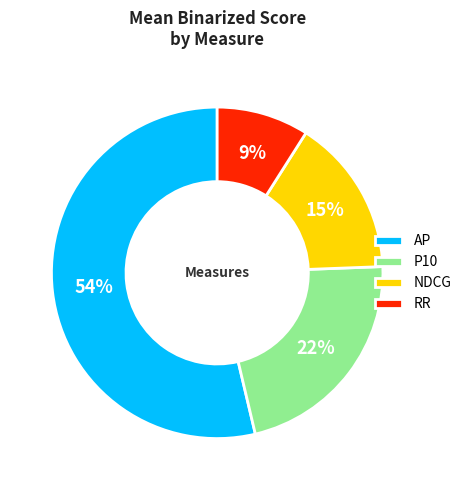

Which category has the biggest portion of the pie?

AP